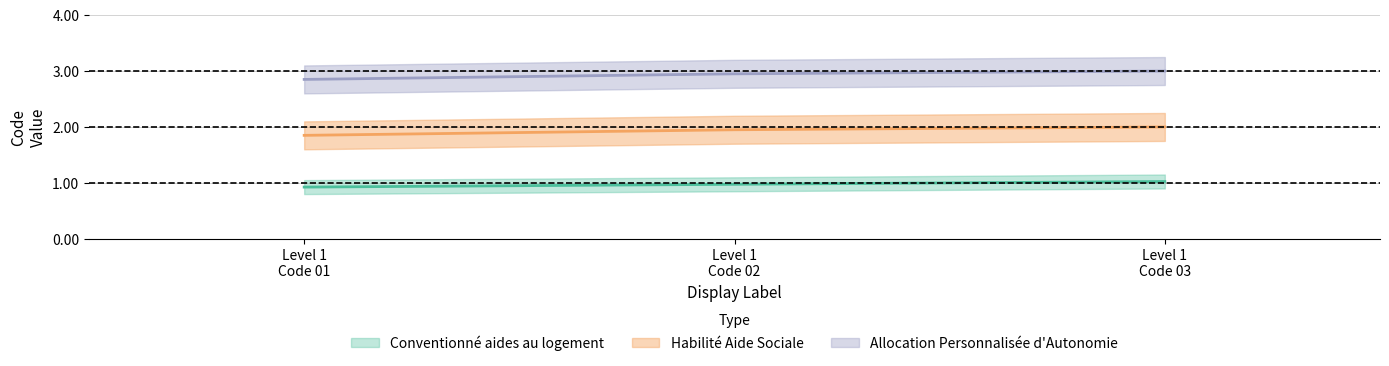

The value of Habilité Aide Sociale at Level 3 is 2. True or false?

True